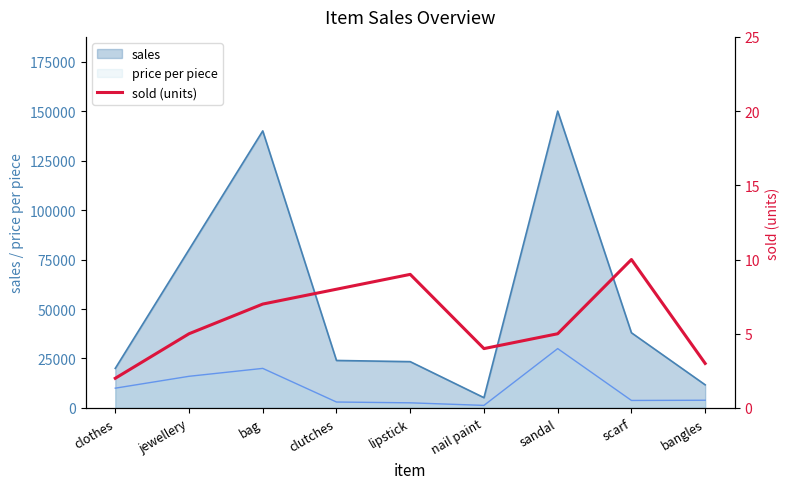

At which label does sales reach its minimum?

nail paint